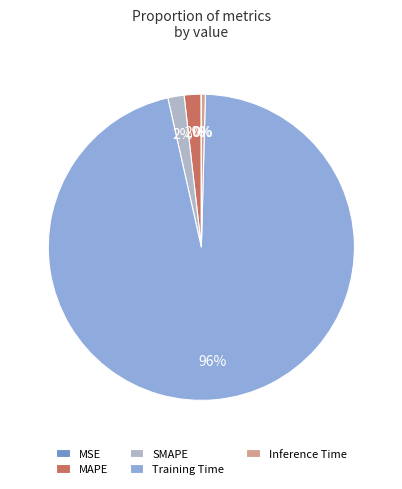

To the nearest percent, what is the difference between the largest and smallest slice percentages?

96%